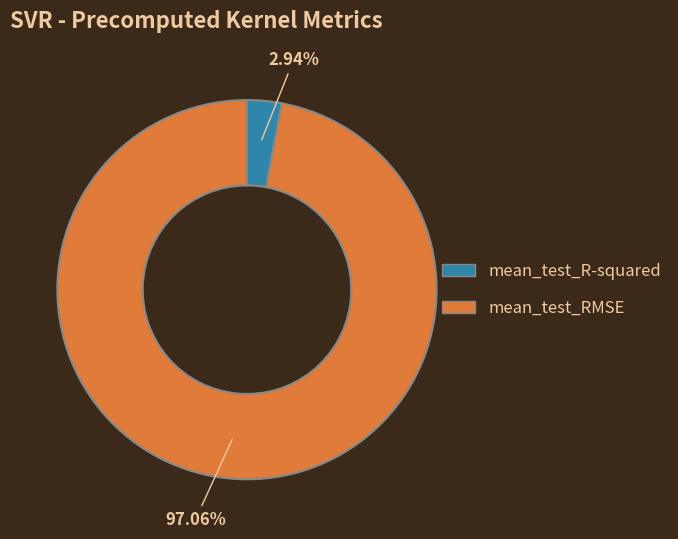

Which category has the biggest portion of the pie?

mean_test_RMSE